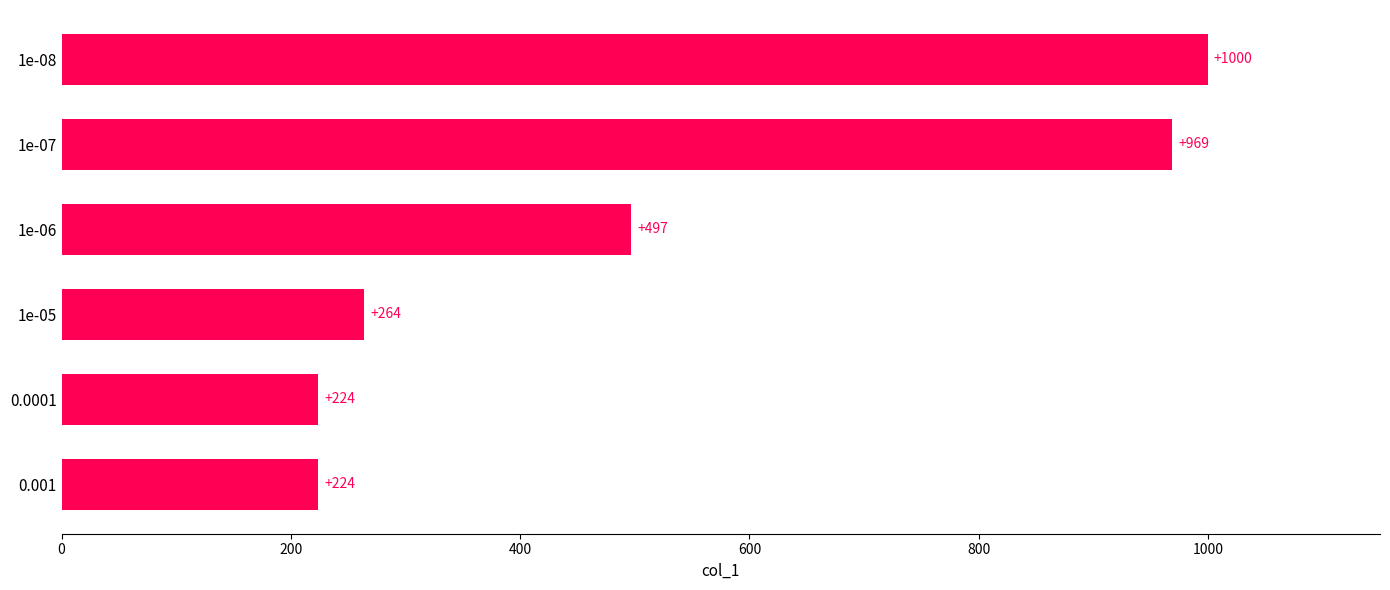

Reading bottom to top, extract all data points from this chart.

0.001=224	0.0001=224	1e-05=264	1e-06=497	1e-07=969	1e-08=1000